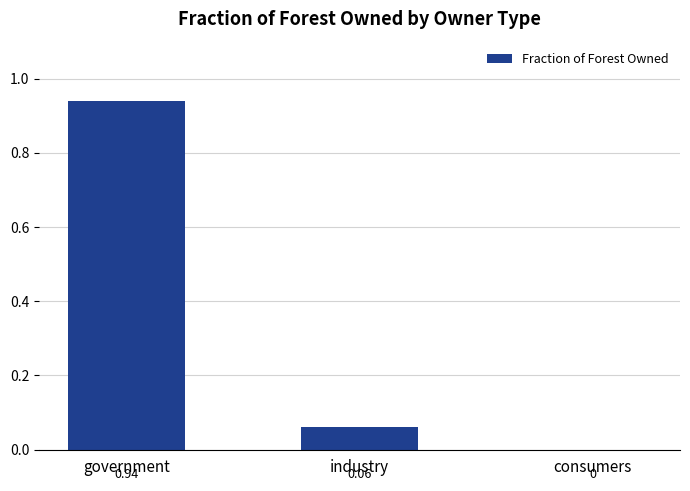

Between industry and government, which is larger?

government